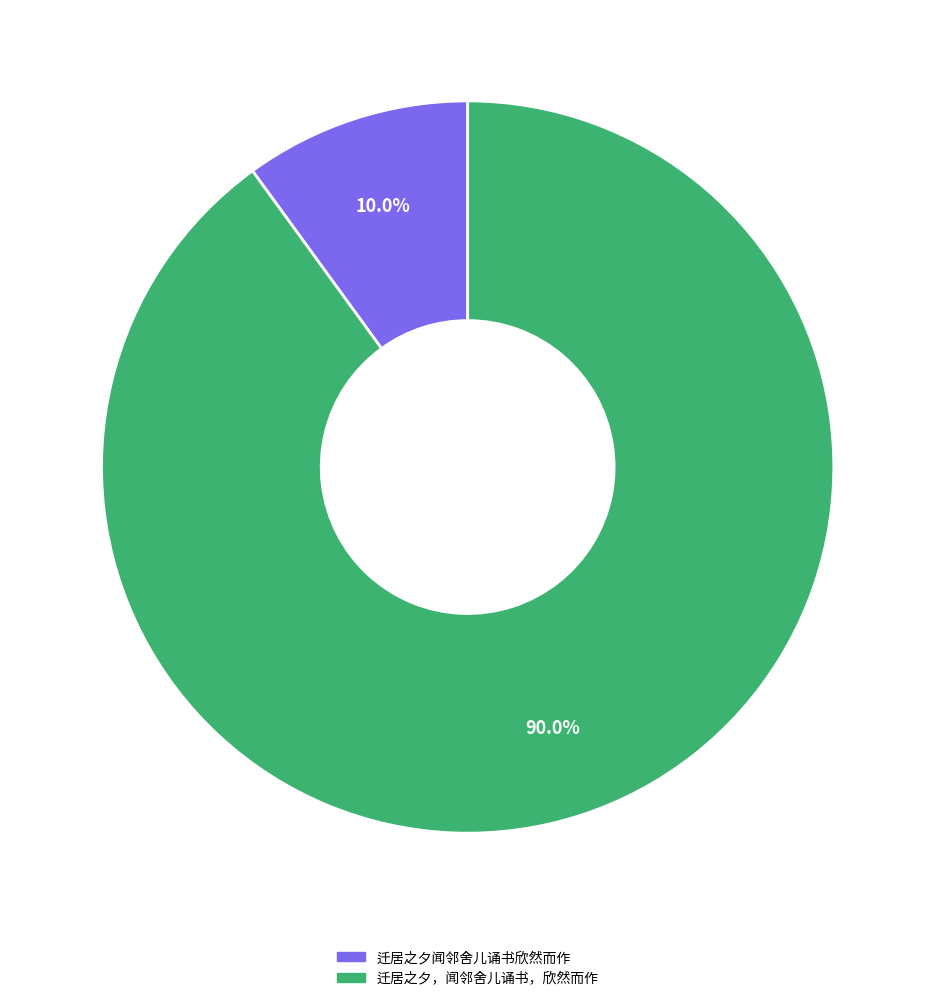

What is the majority slice?

迁居之夕，闻邻舍儿诵书，欣然而作